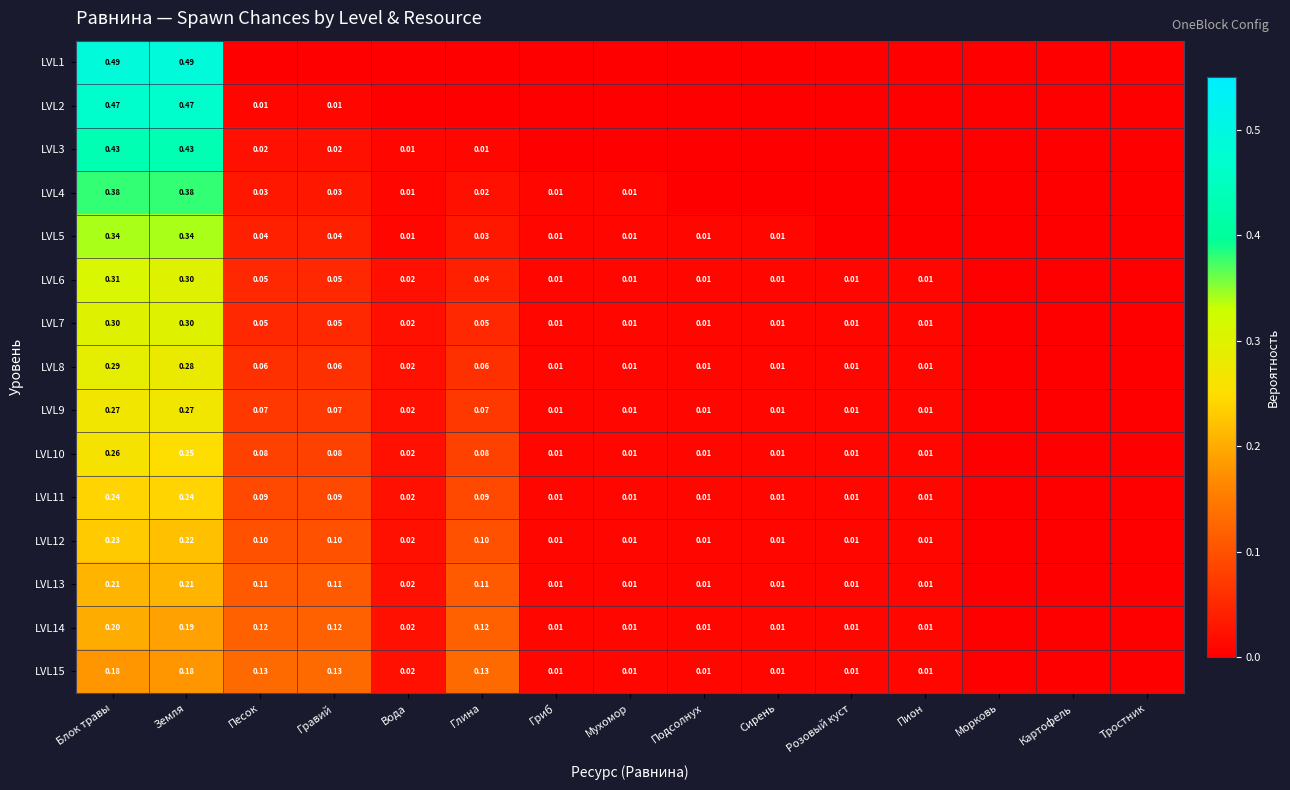

The value of LVL14 at Глина is 0.0. True or false?

False